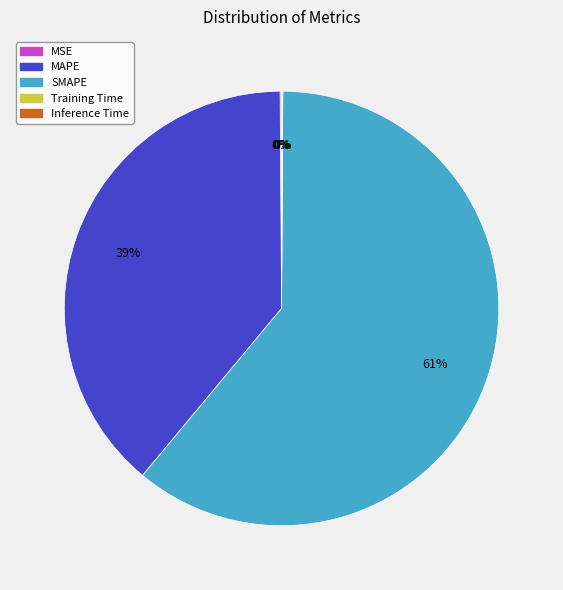

What is the largest slice in the pie chart?

SMAPE